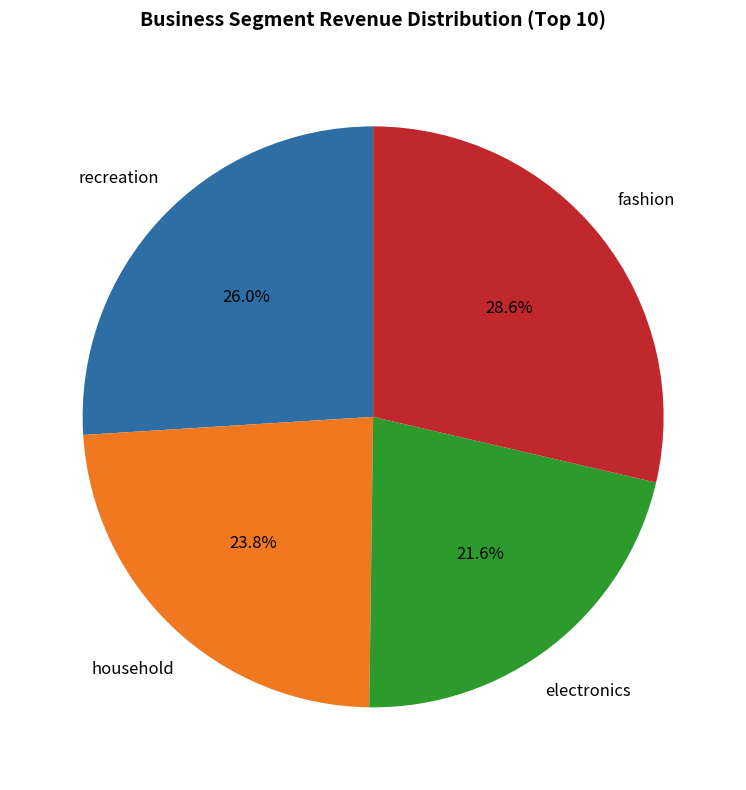

Is there any slice that represents more than half of the pie?

No